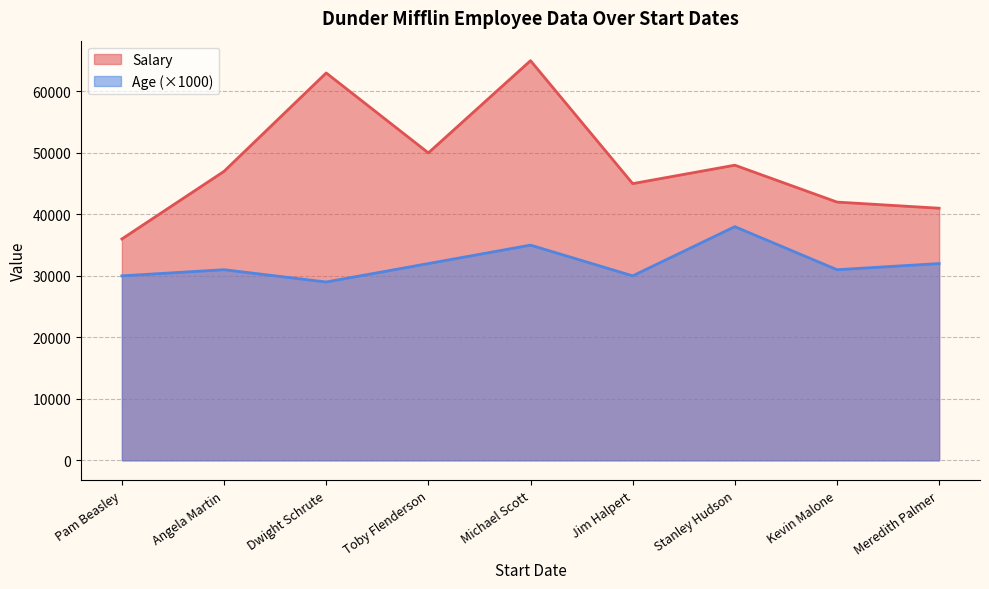

List the series in order of their peak value, lowest first.

Age (×1000), Salary